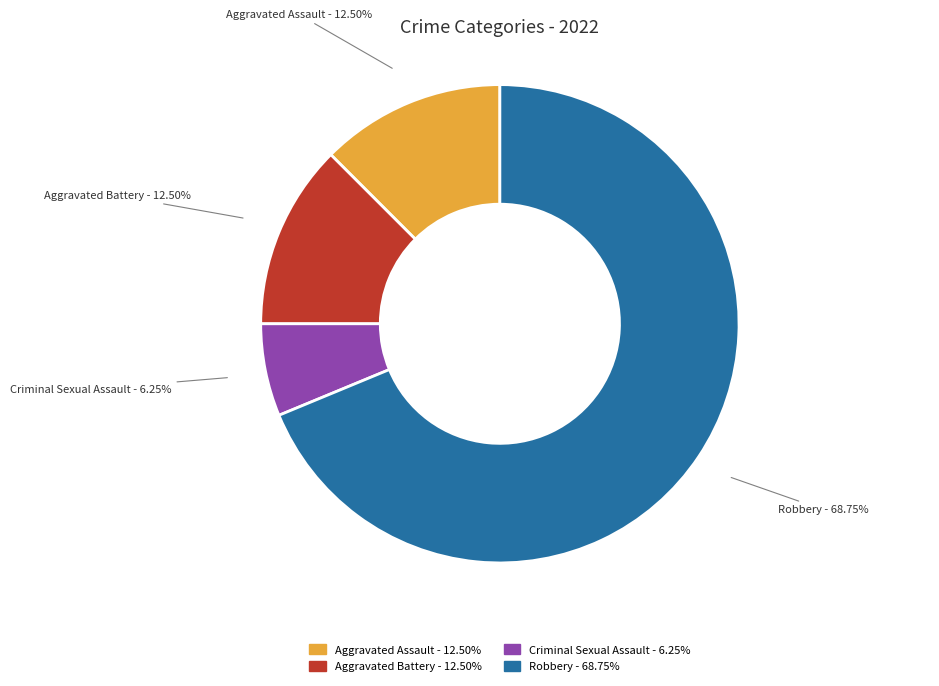

Approximately how many times larger is the value at Aggravated Assault compared to Aggravated Battery?

1.0